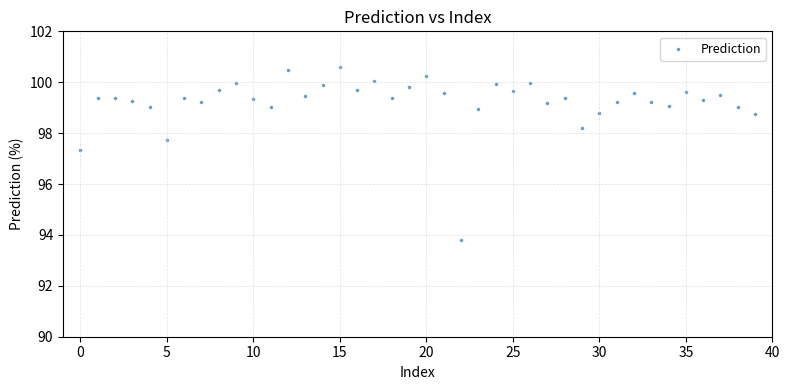

What is the range of Y values (max minus min)?

6.8